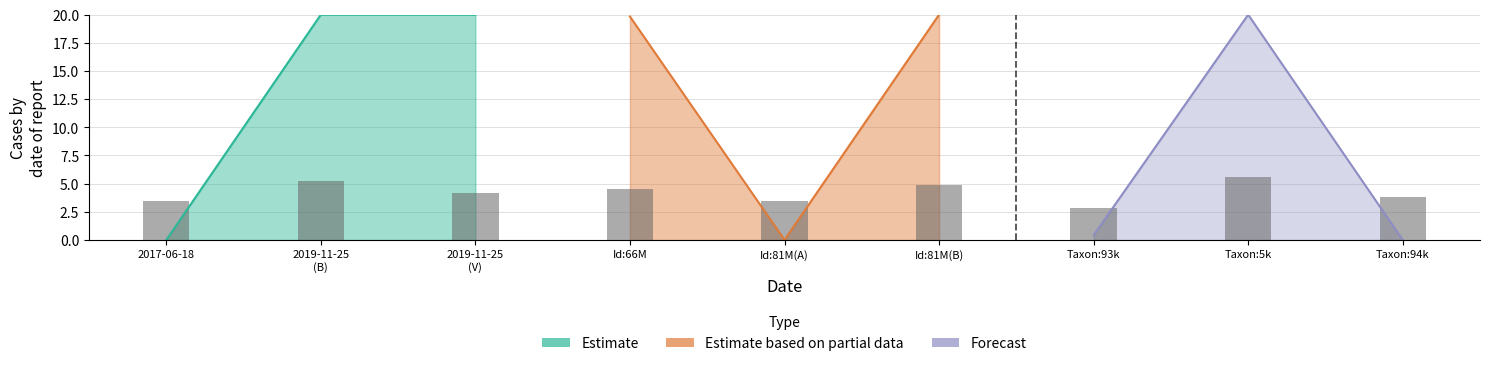

Rank the series by their maximum value, from lowest to highest.

Estimate based on partial data, Forecast, Estimate